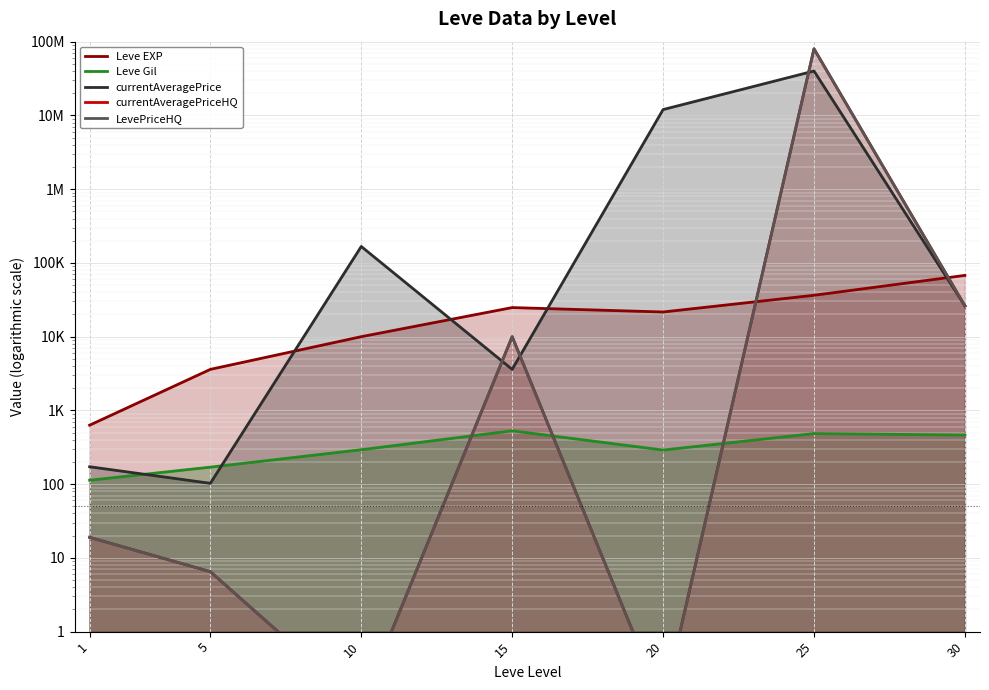

Between which two adjacent categories do currentAveragePrice and Leve EXP first intersect?

5 and 10